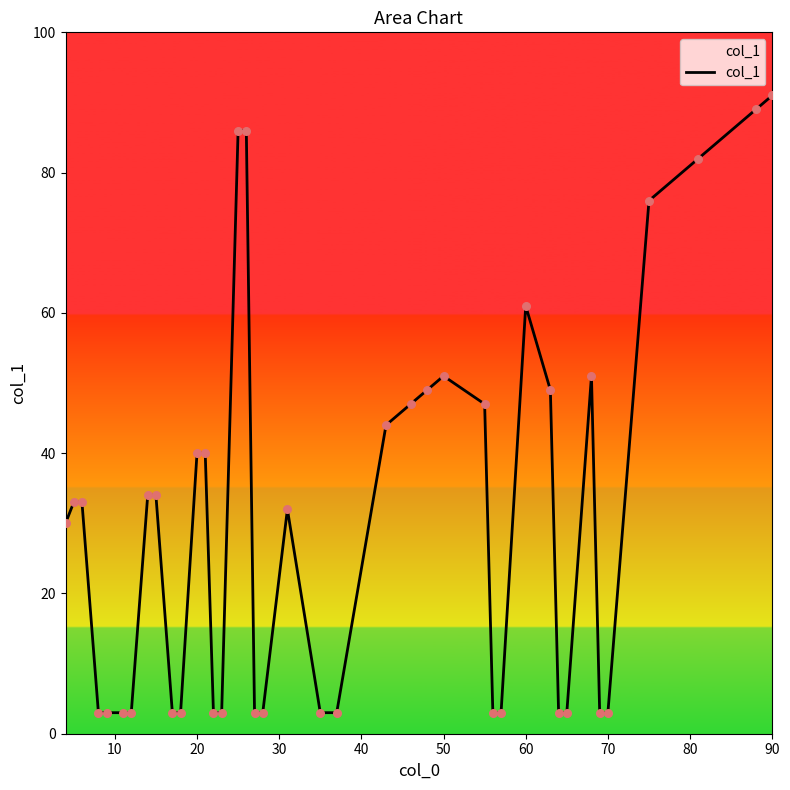

What is the maximum value shown in the chart?

91